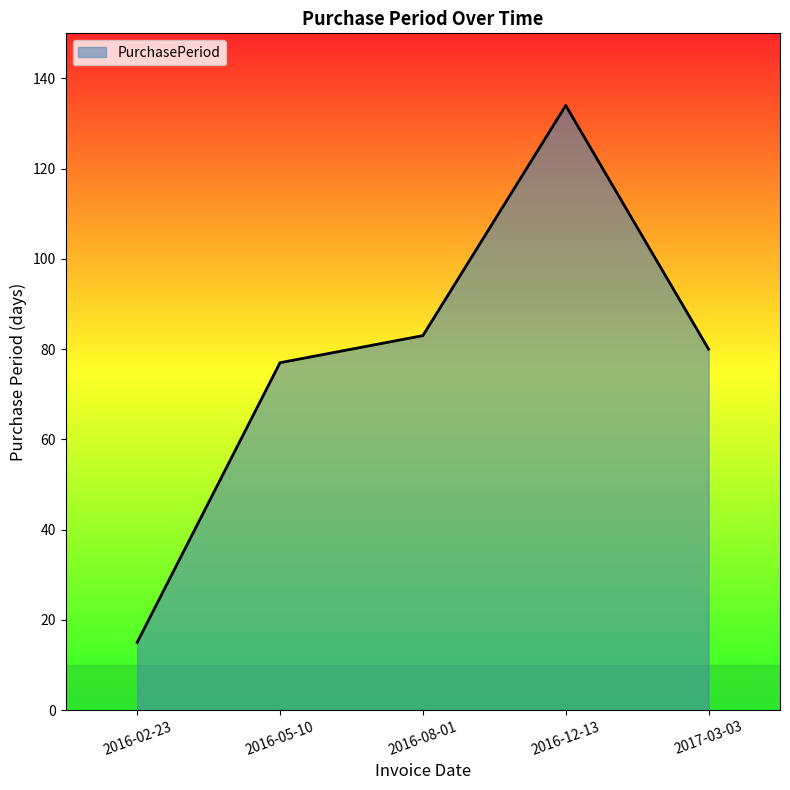

Count the number of data series in this chart.

1